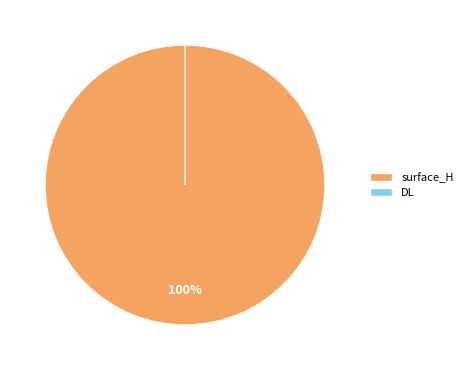

Which has a higher value, DL or surface_H?

surface_H